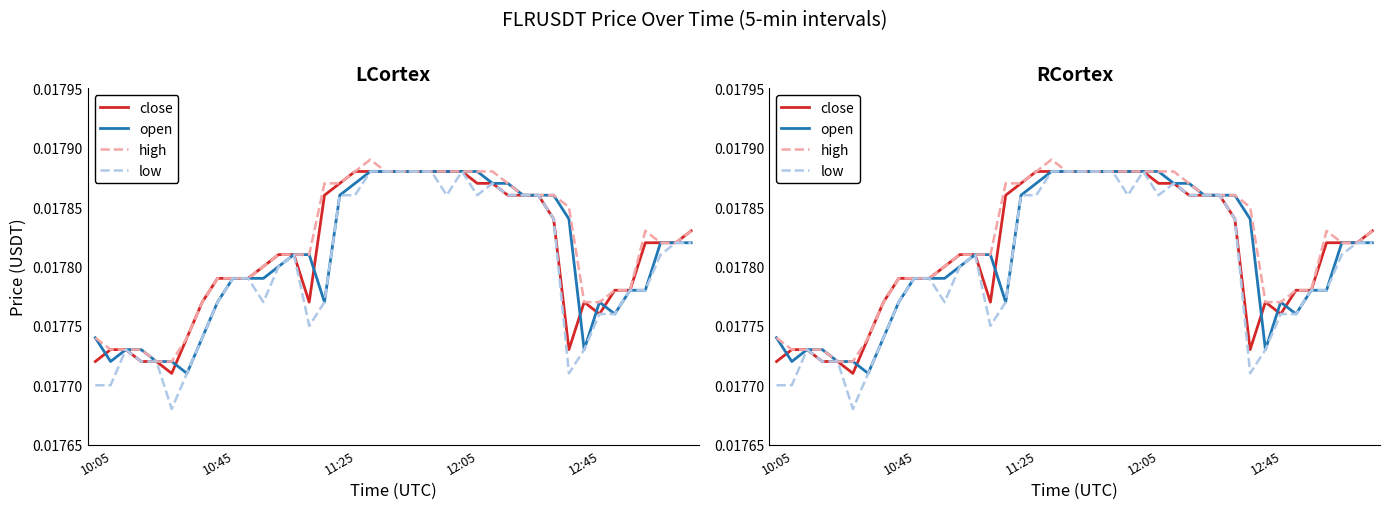

Which series has the largest total across all categories?

high